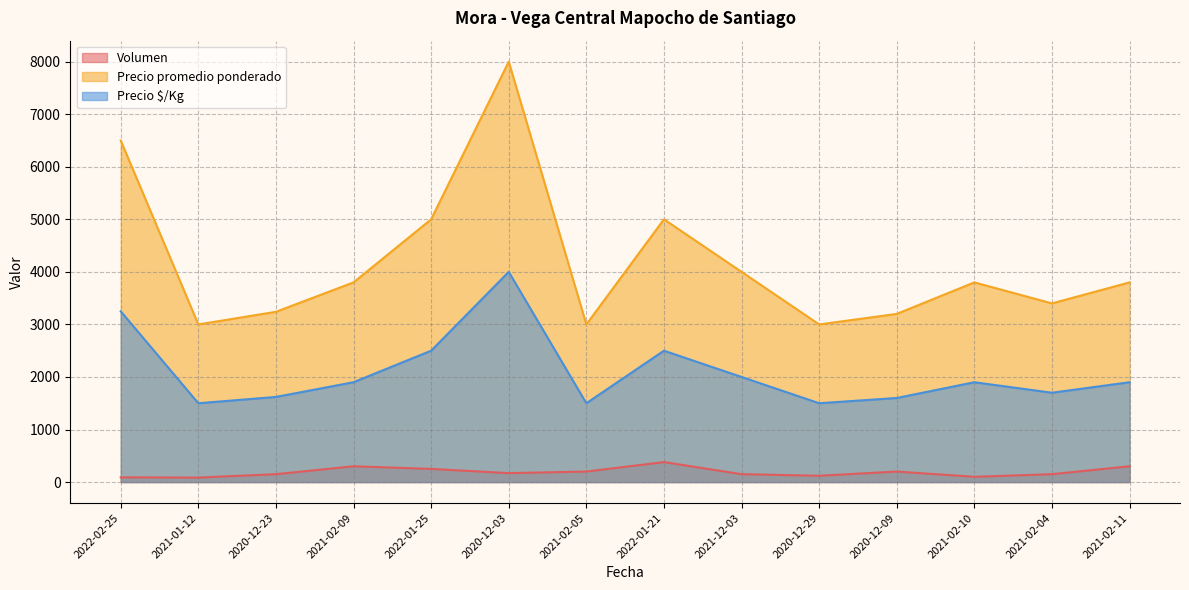

Which series changed the most between 2021-02-10 and 2021-02-11?

Volumen